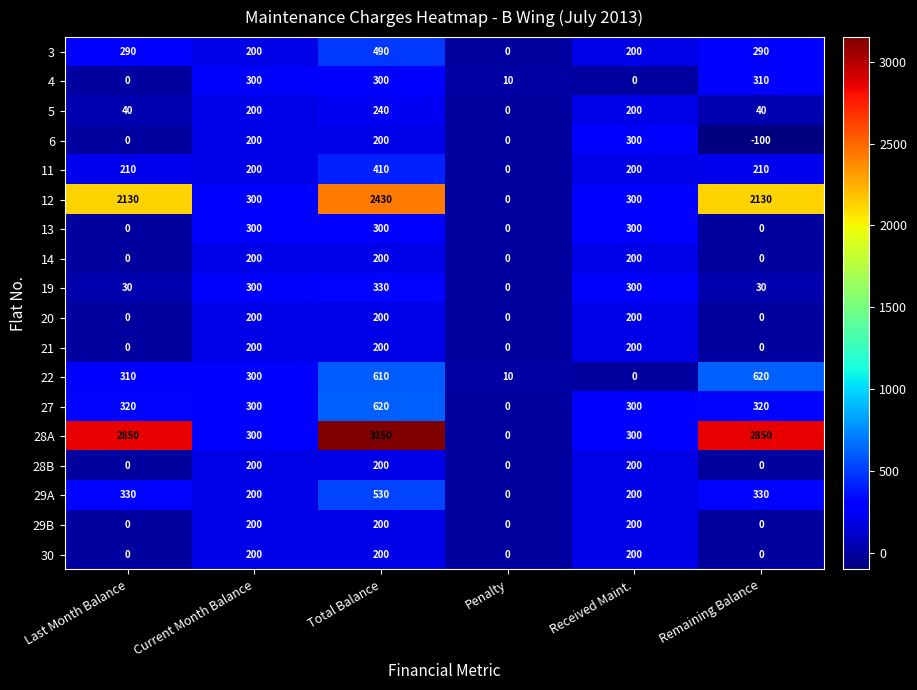

What is the greatest value displayed?

3150